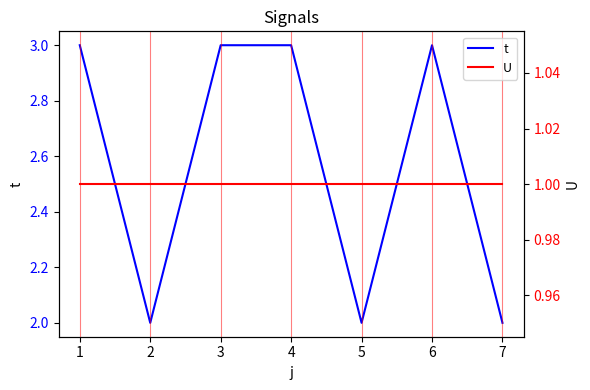

What is the value of the U point at the 2nd from the left?

1